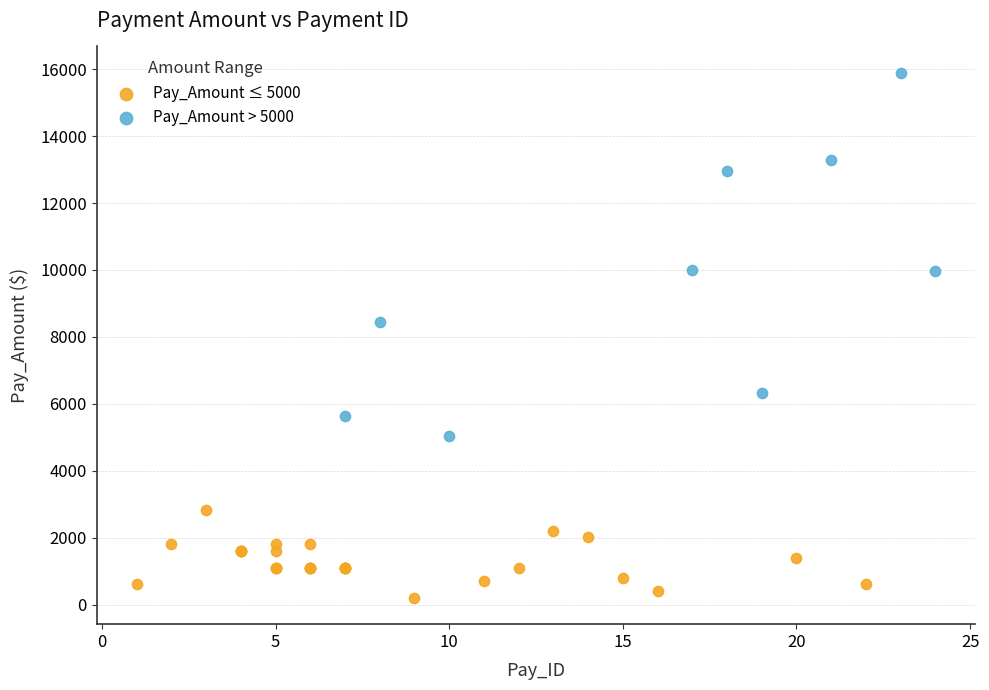

Which series contains the lowest Y value?

Pay_Amount ≤ 5000